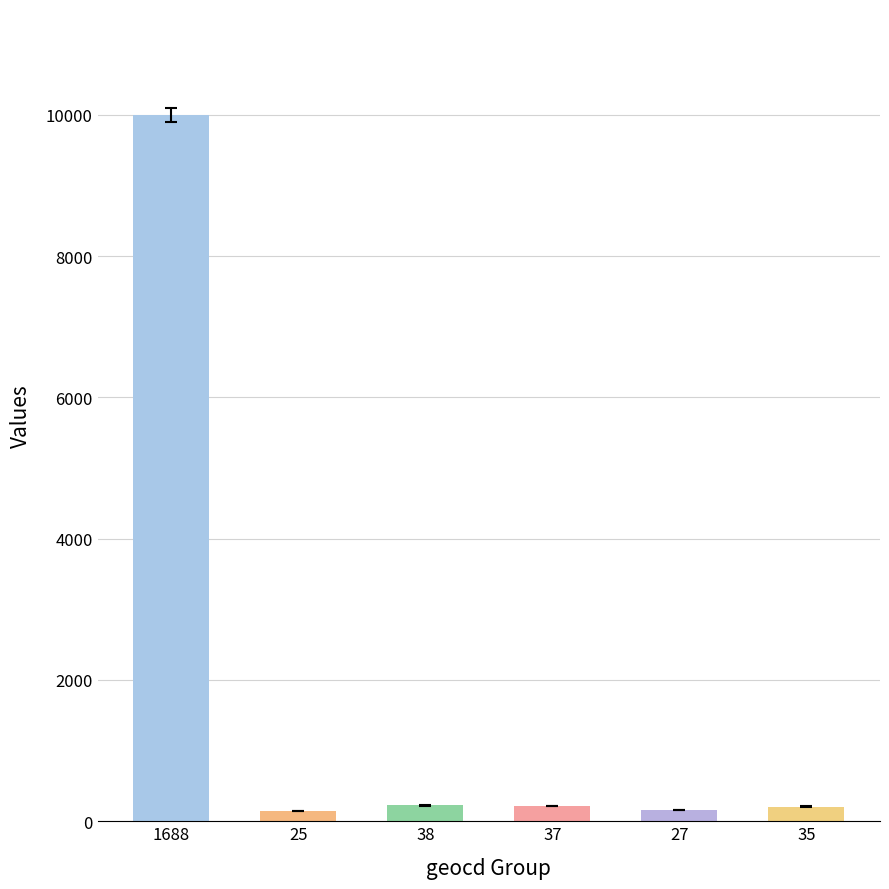

Count the number of data series in this chart.

1